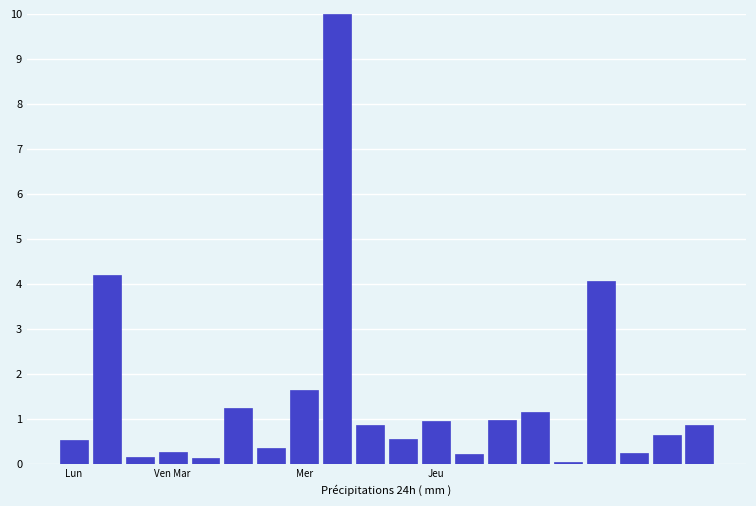

What is the maximum value shown in the chart?

10.0